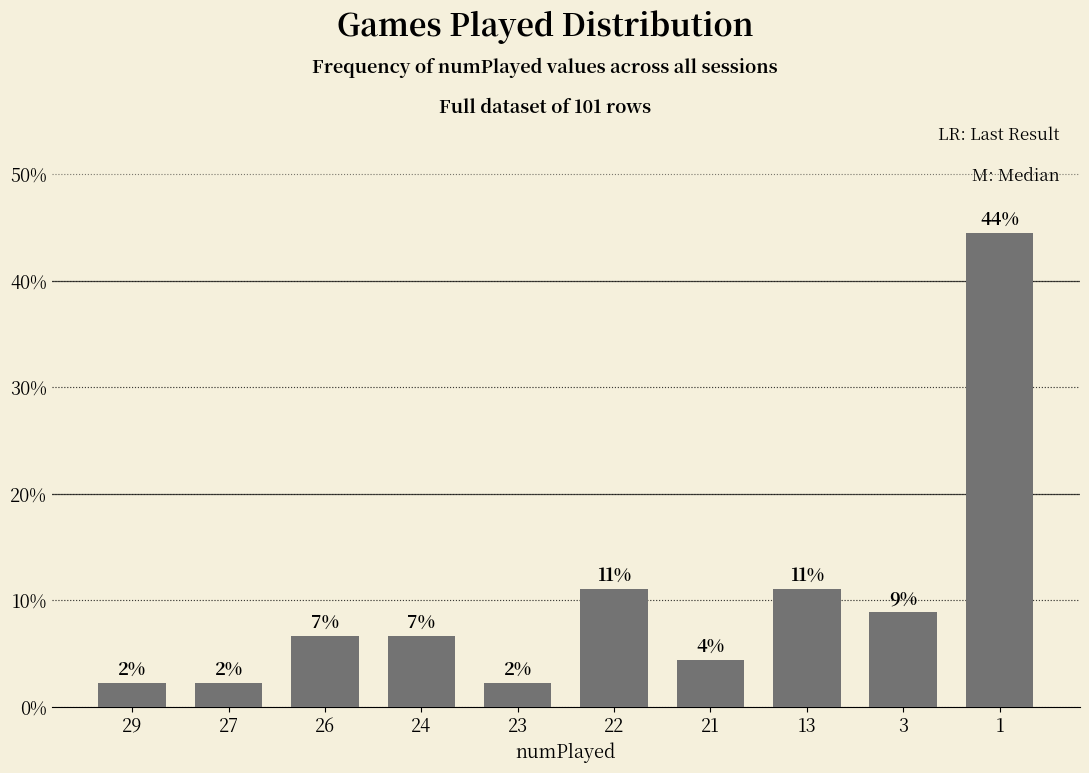

True or false: the data shows 6.7 at 24.

True